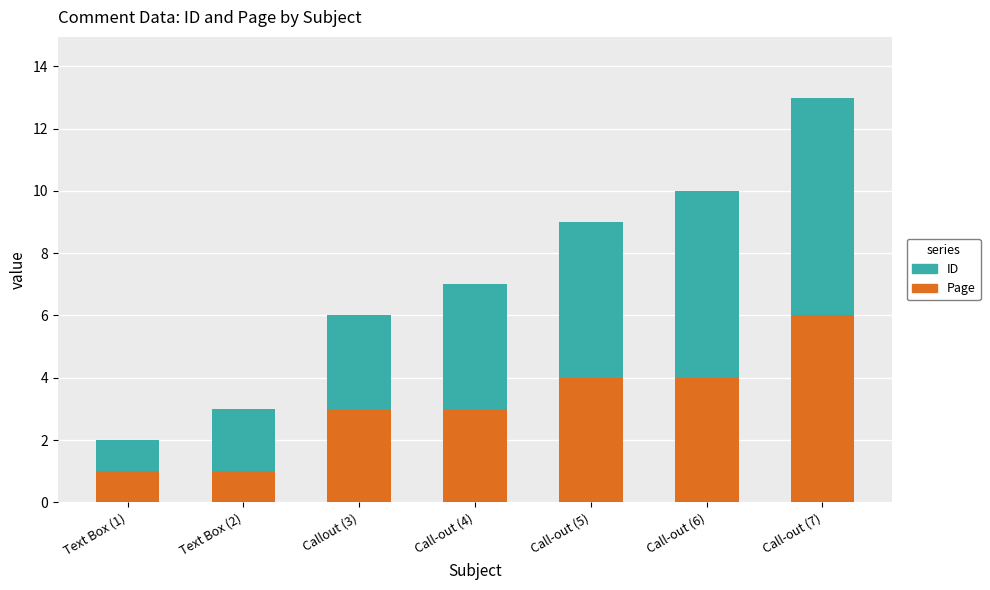

What is the lowest value of the Page series?

1